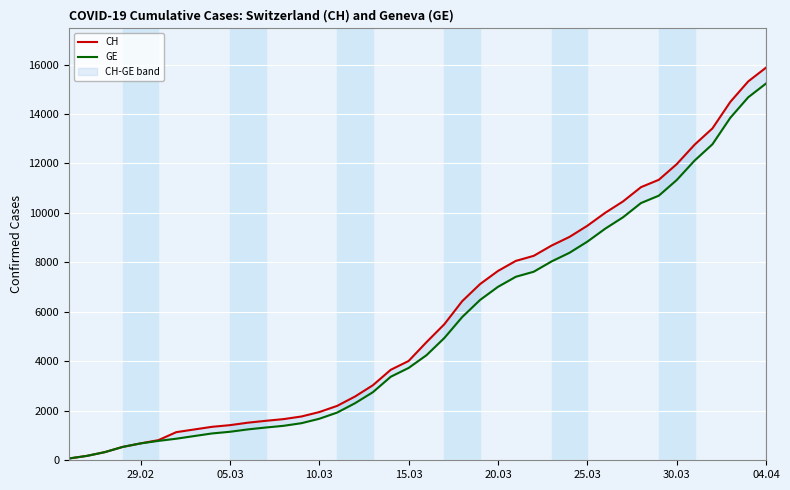

Which series has the largest total across all categories?

CH